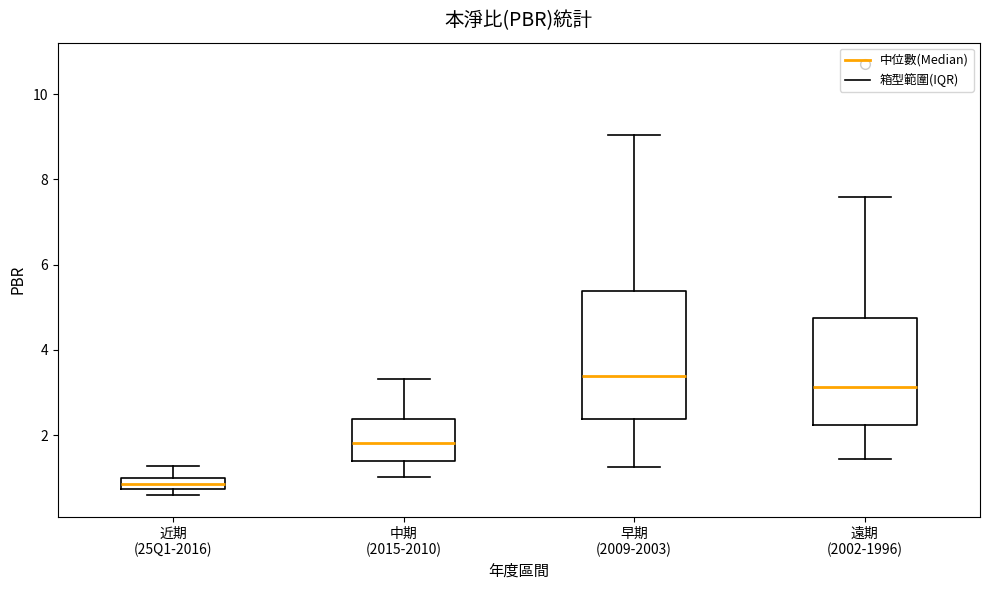

Where does the lower whisker of the box for 中期 (2015-2010) end on the y-axis? The values are not printed on the chart, so give them approximately, as read against the axis.

1.0